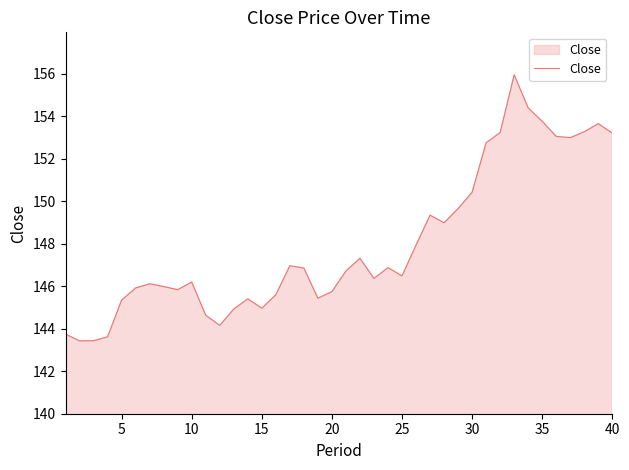

What is the maximum value shown in the chart?

156.0